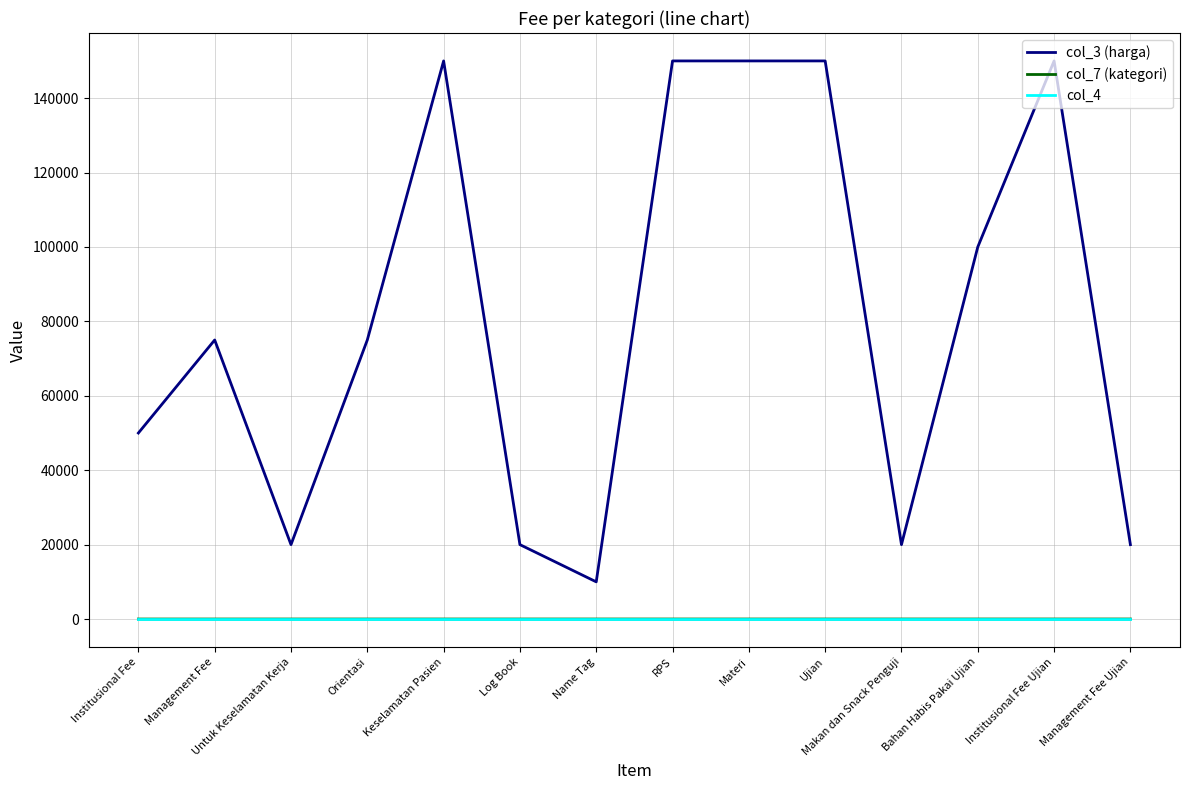

What is the greatest value displayed?

150000